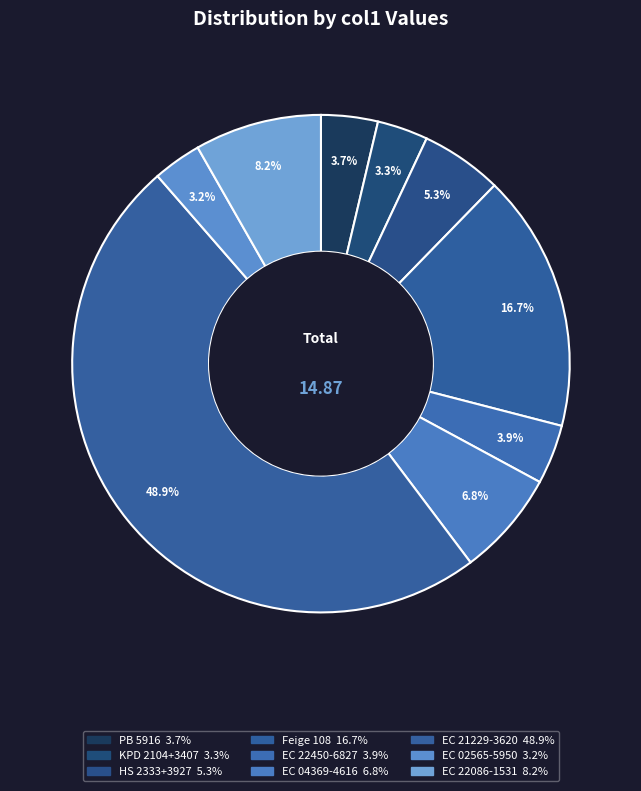

Which category has the biggest portion of the pie?

EC 21229-3620